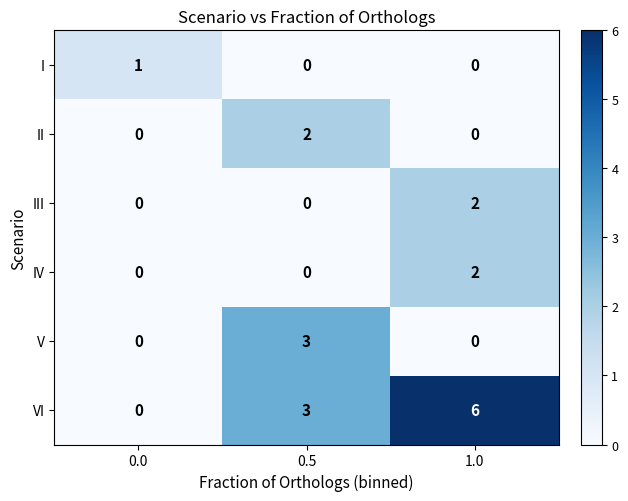

Reading left to right, transcribe all the data shown in this chart.

I: 1	0	0
II: 0	2	0
III: 0	0	2
IV: 0	0	2
V: 0	3	0
VI: 0	3	6